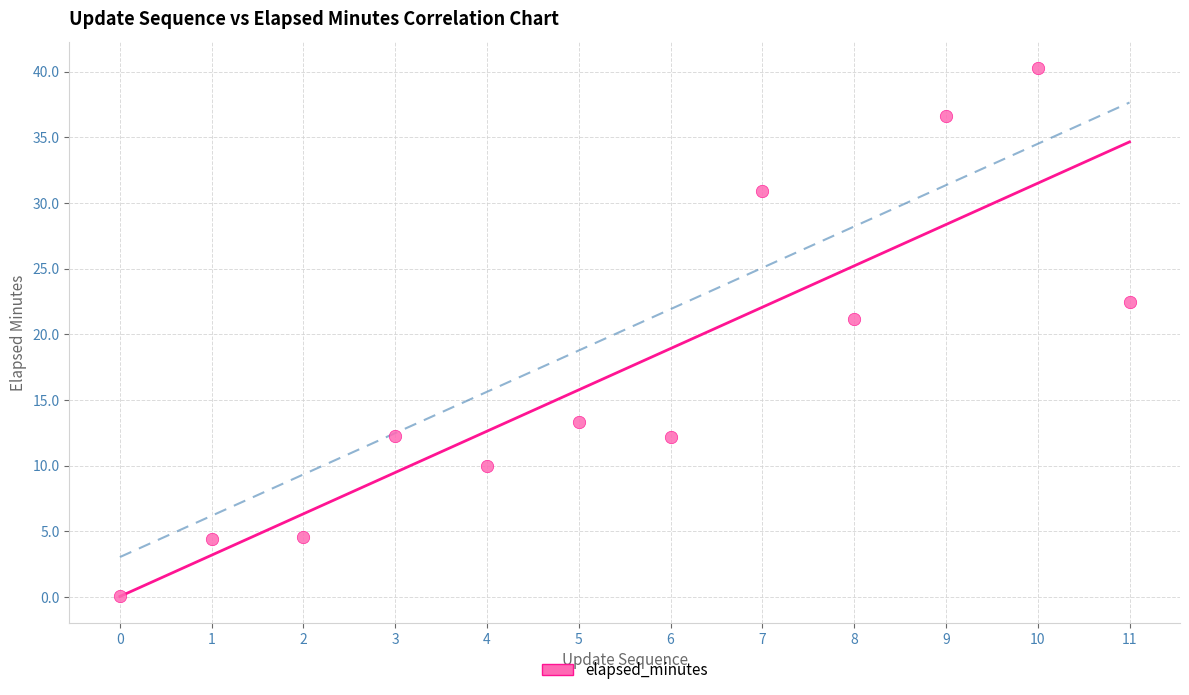

What is the average Y value?

17.4